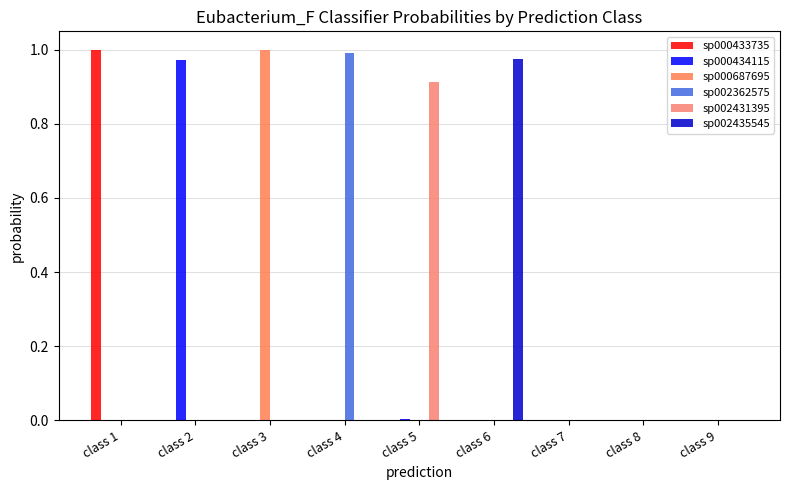

How many distinct data groups are displayed?

6